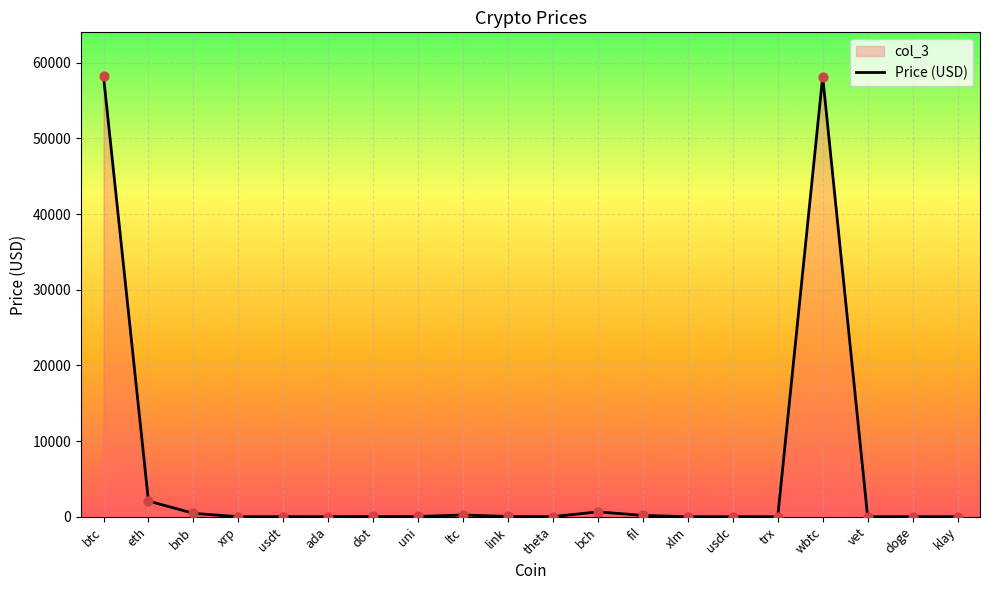

What is the change in value from xlm to vet?

-0.4